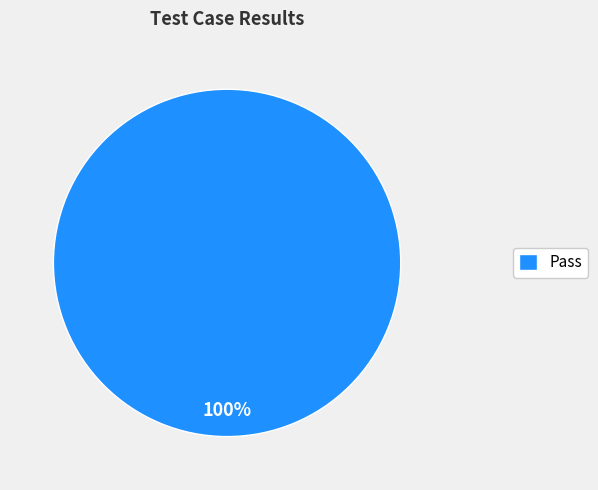

Is it true that Pass is 100% of the pie?

True